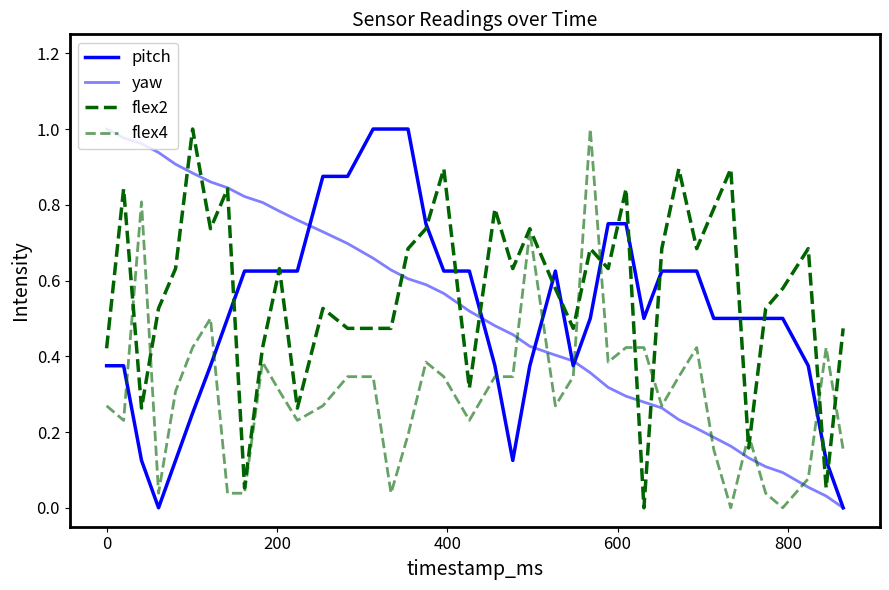

Does the chart display data point markers on the line(s)?

No